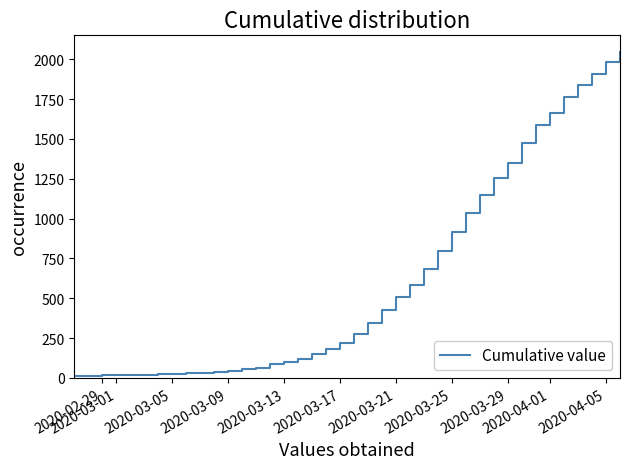

What is the smallest value displayed?

13